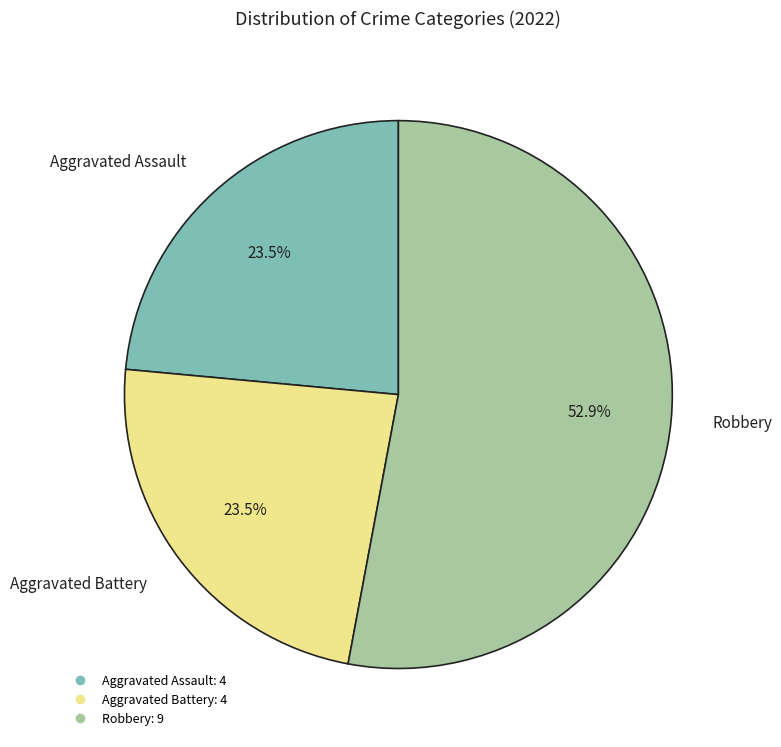

Is there a majority slice in this chart?

Yes